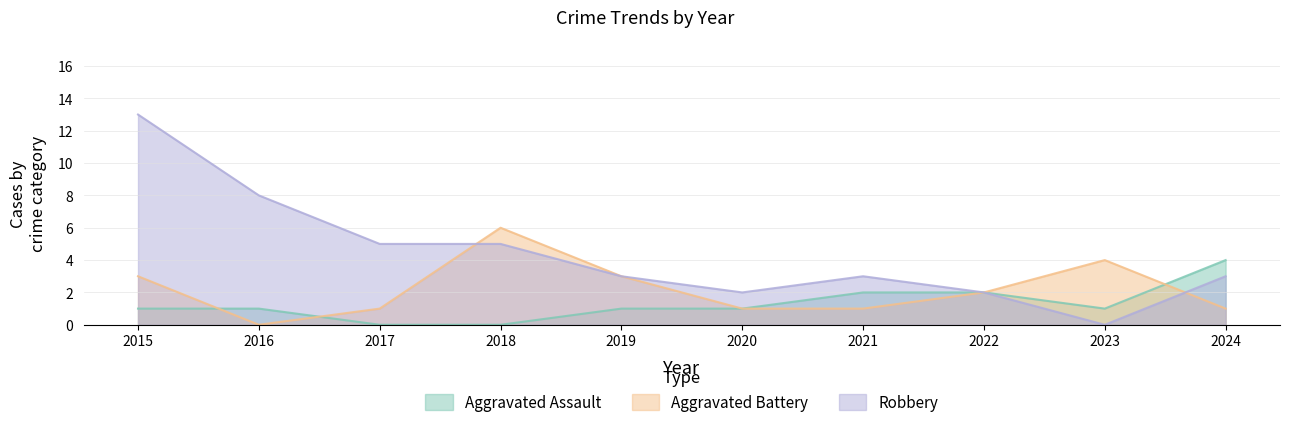

What are all the series names shown in the legend?

Aggravated Assault, Aggravated Battery, Robbery